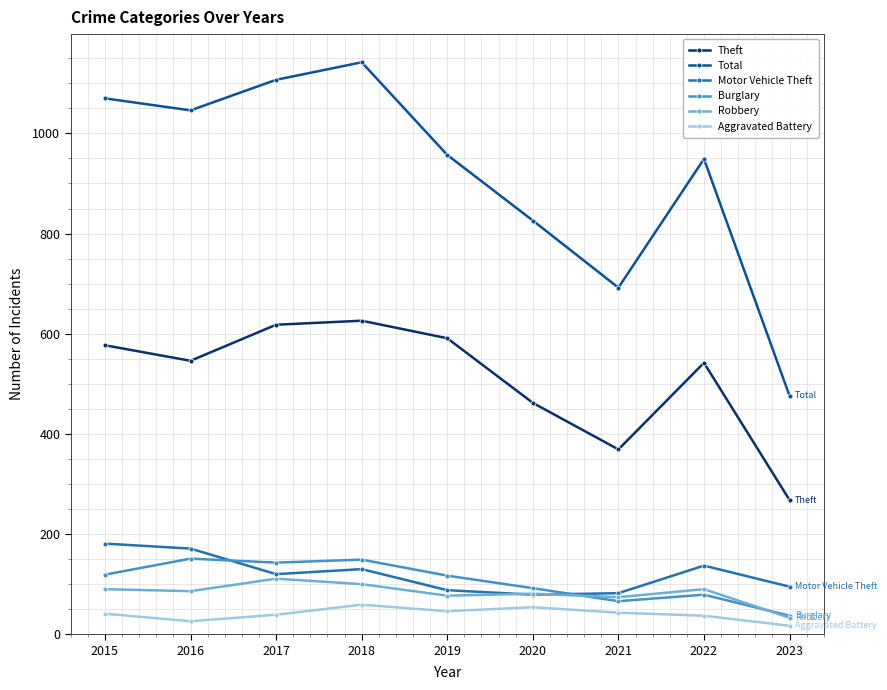

What is the value of the Motor Vehicle Theft point at the 7th from the left?

82